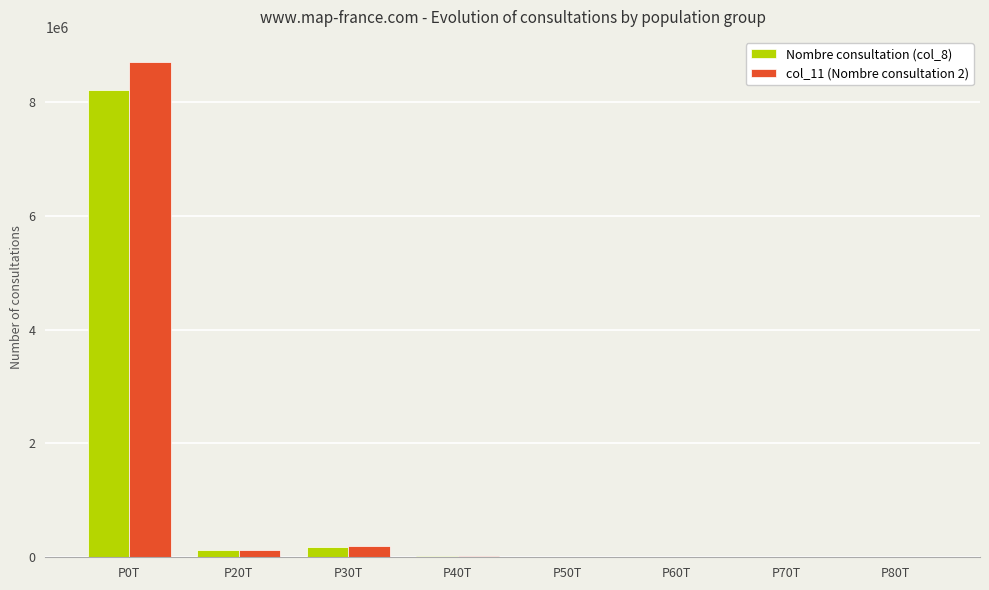

What is the greatest value displayed?

8708203